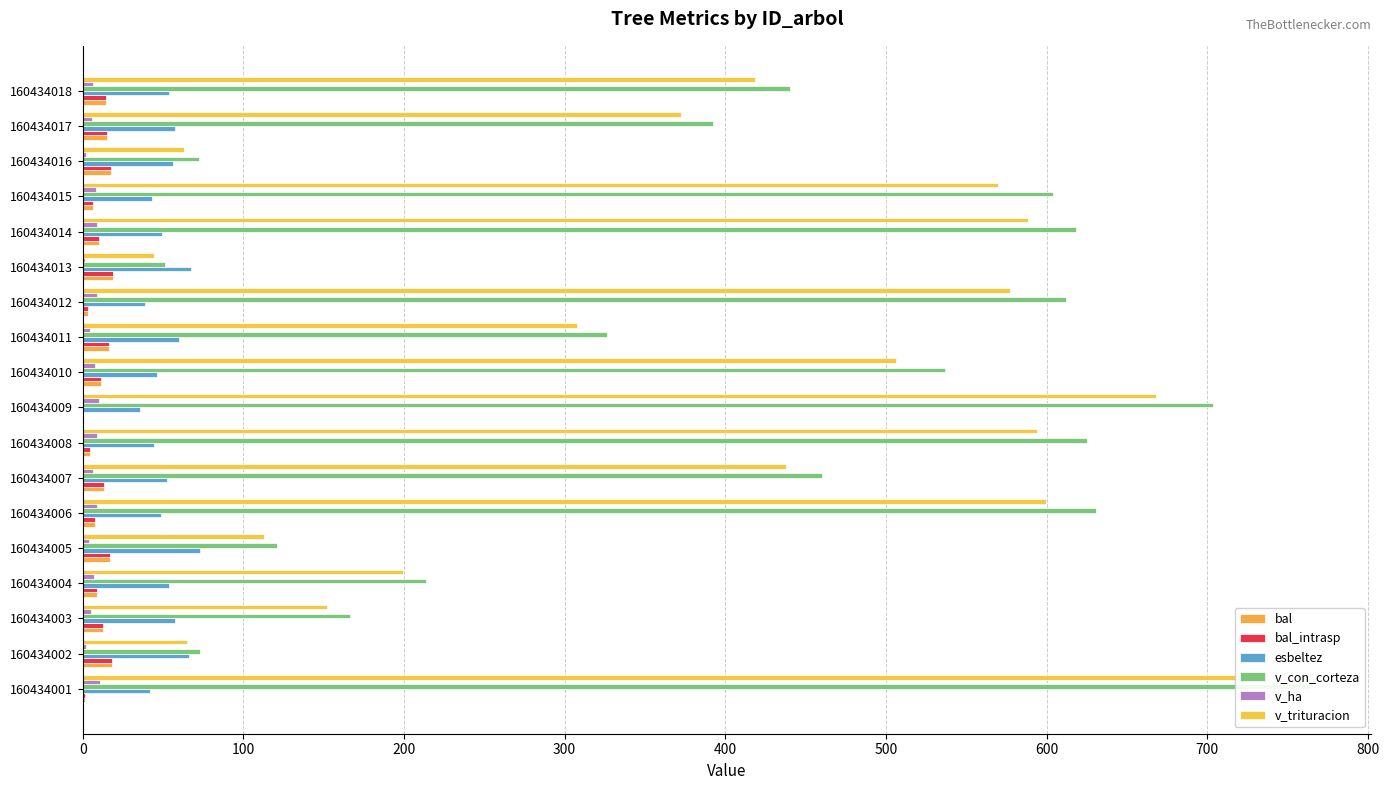

Which series changed the most between 160434003 and 160434015?

v_con_corteza